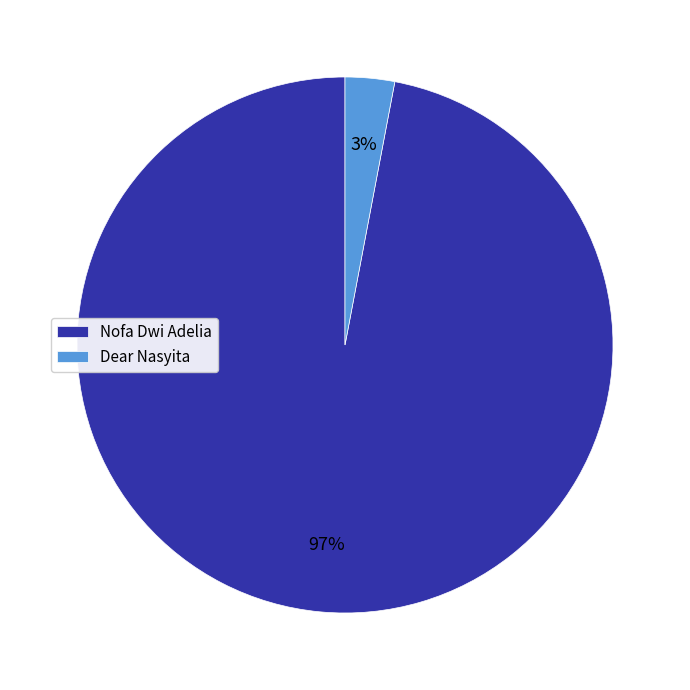

Which category accounts for the majority?

Nofa Dwi Adelia